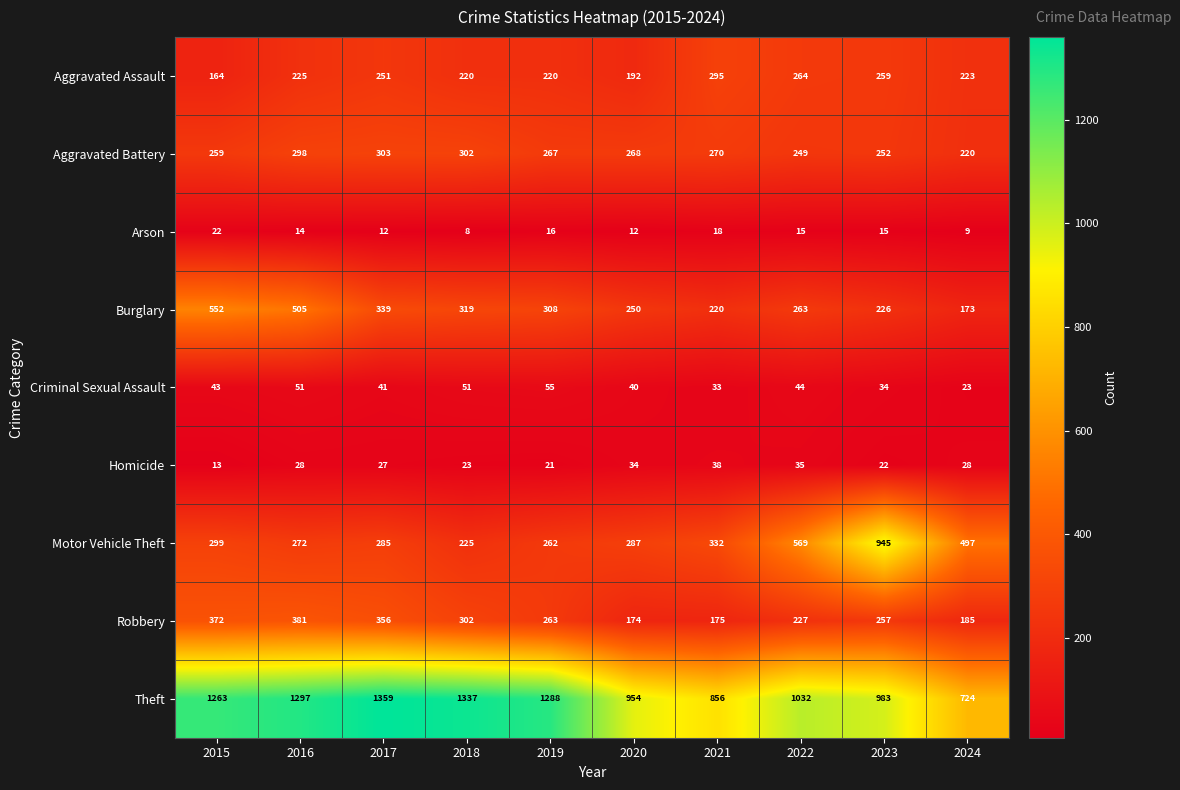

What is the difference between the maximum and minimum values in the Arson series?

14